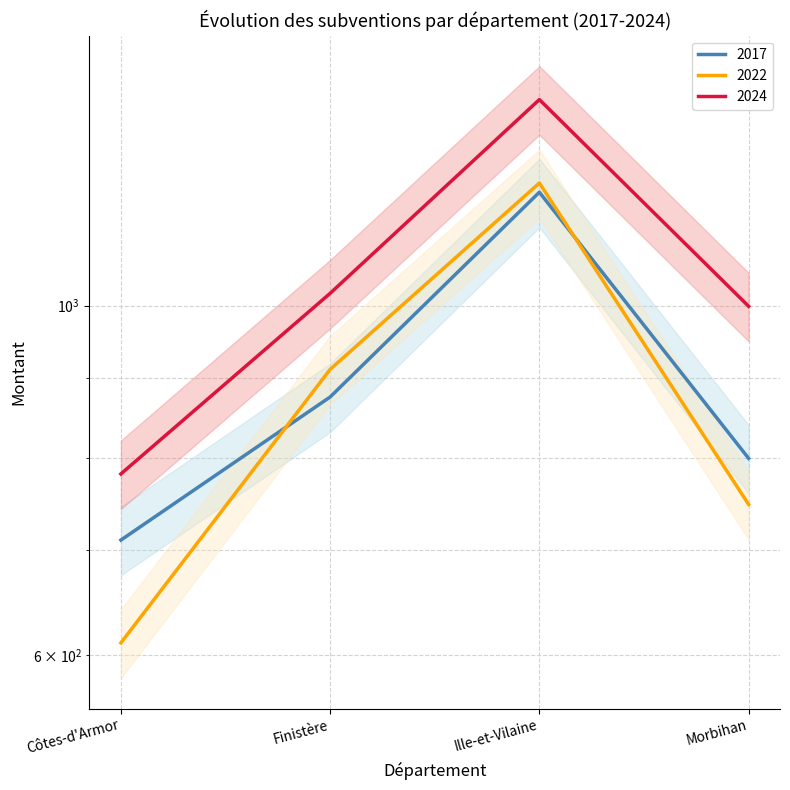

At which label does 2022 first exceed 911?

Ille-et-Vilaine